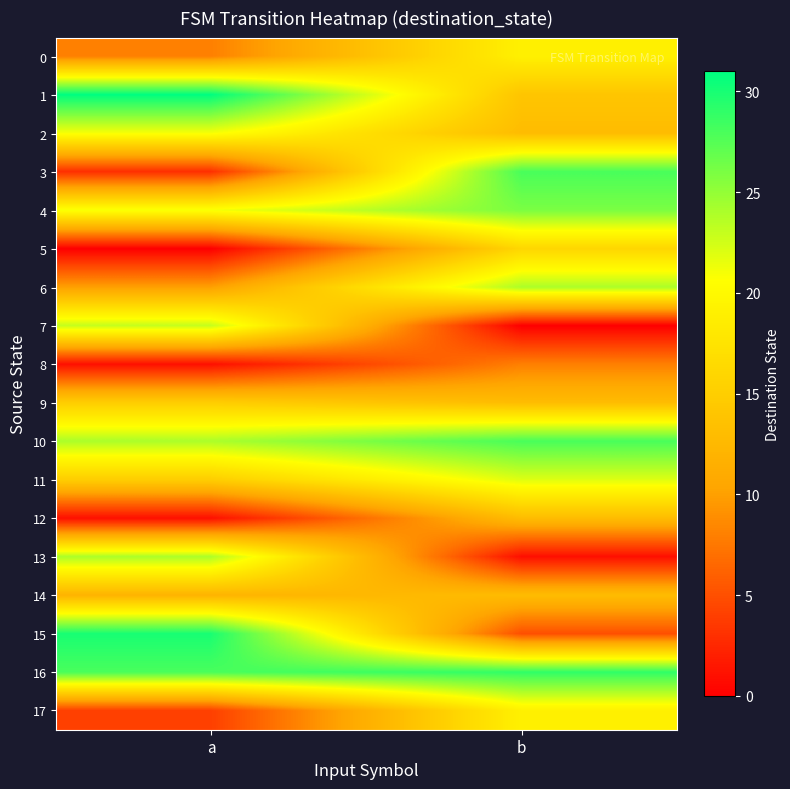

Reading left to right, extract all data points from this chart.

0: a=8	b=19
1: a=31	b=14
2: a=21	b=13
3: a=3	b=28
4: a=21	b=26
5: a=0	b=16
6: a=10	b=24
7: a=23	b=0
8: a=1	b=8
9: a=15	b=13
10: a=24	b=28
11: a=15	b=22
12: a=1	b=13
13: a=24	b=1
14: a=12	b=13
15: a=30	b=5
16: a=28	b=29
17: a=4	b=19